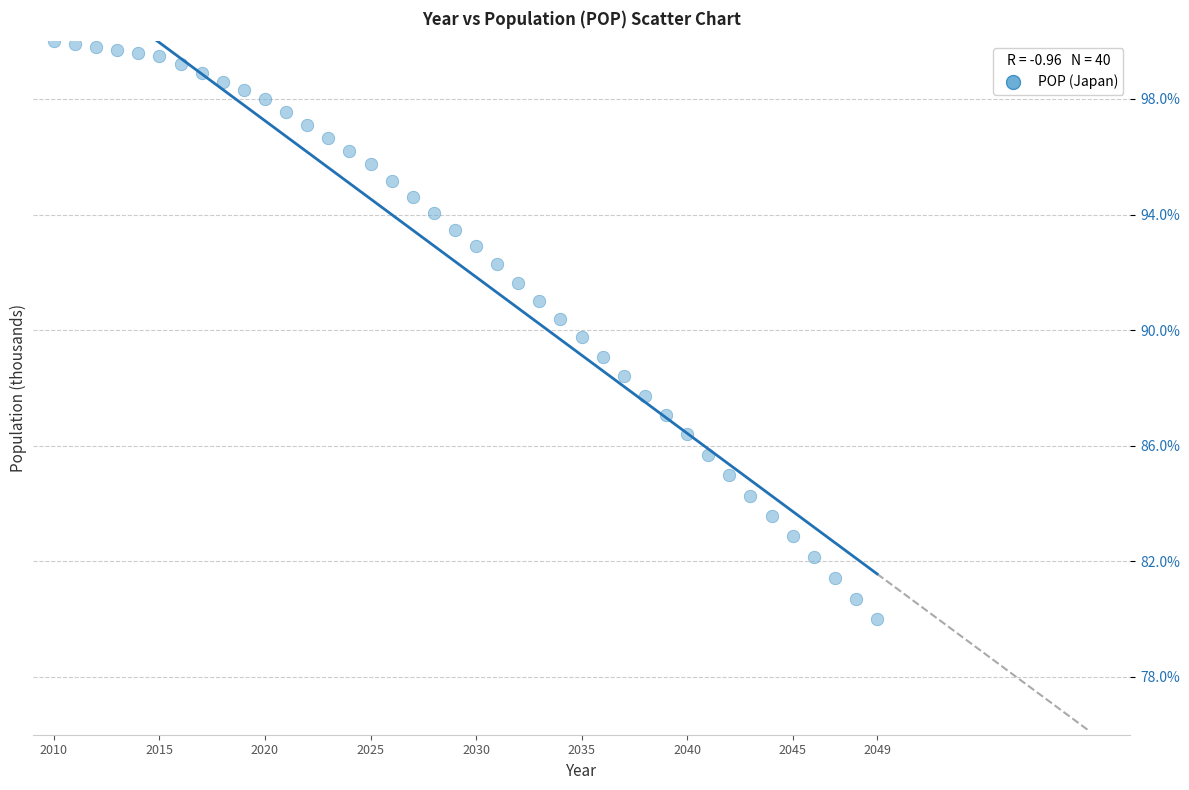

What is the range of X values (max minus min)?

39.0